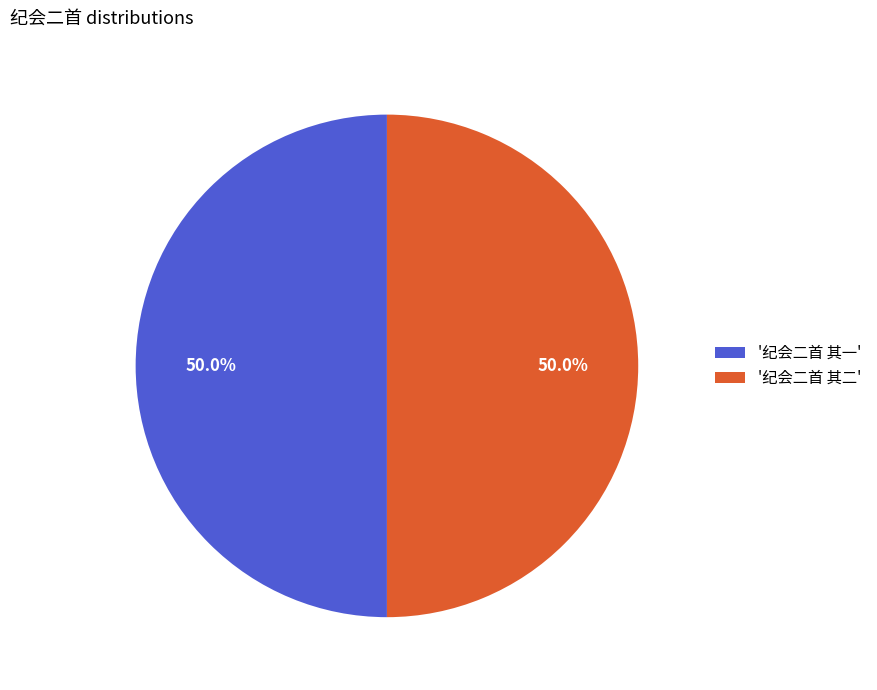

Count the number of slices in the pie.

2